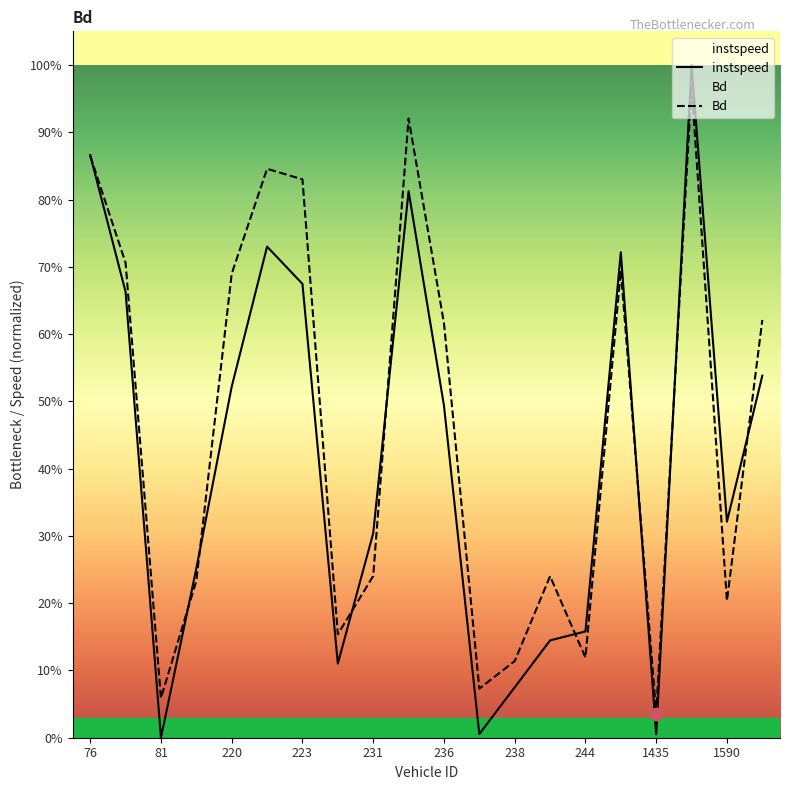

Which series reaches the minimum Y coordinate?

instspeed